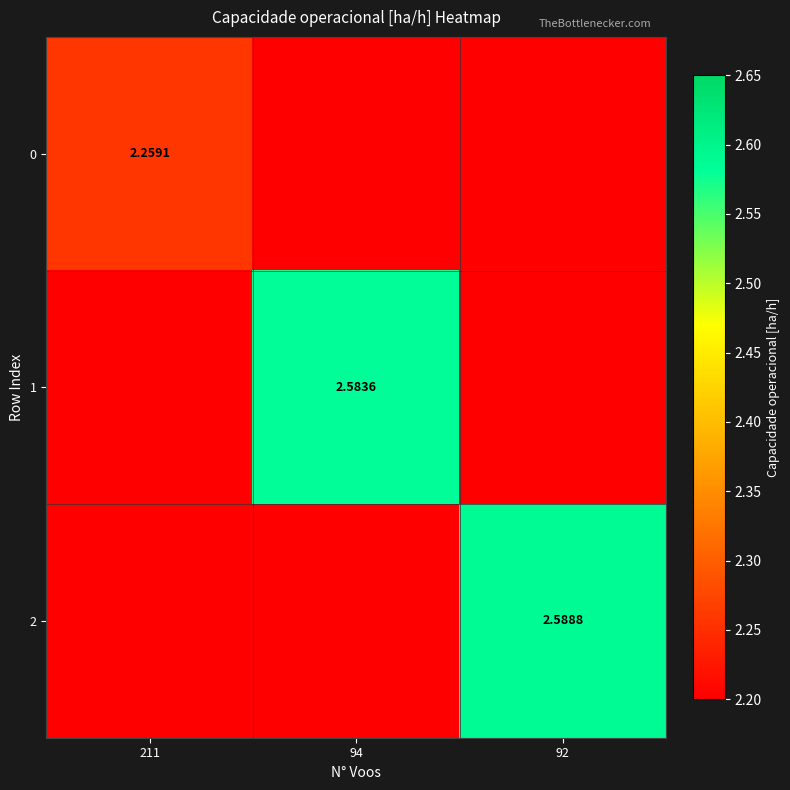

Between 94 and 92, which series saw the biggest shift?

2